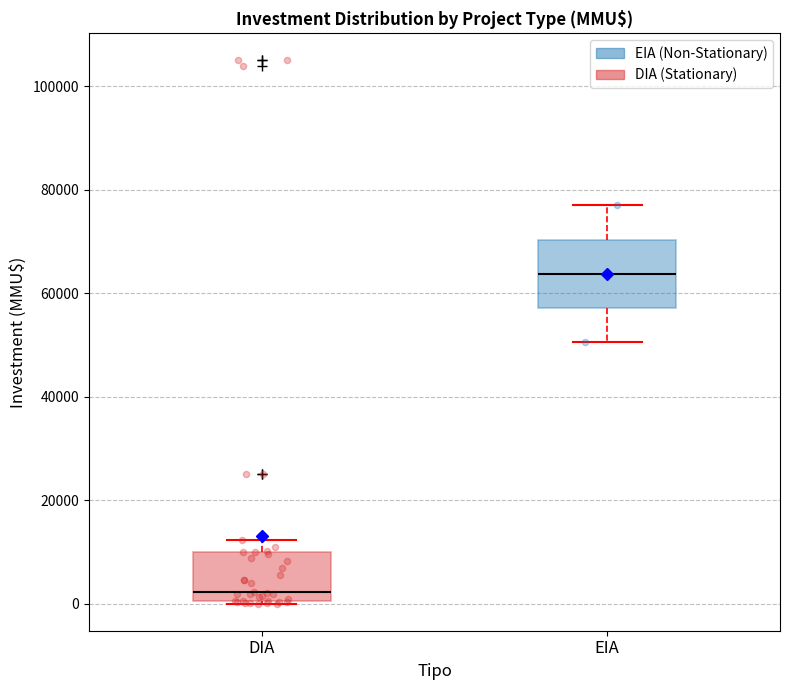

Which box has the lowest median line?

DIA